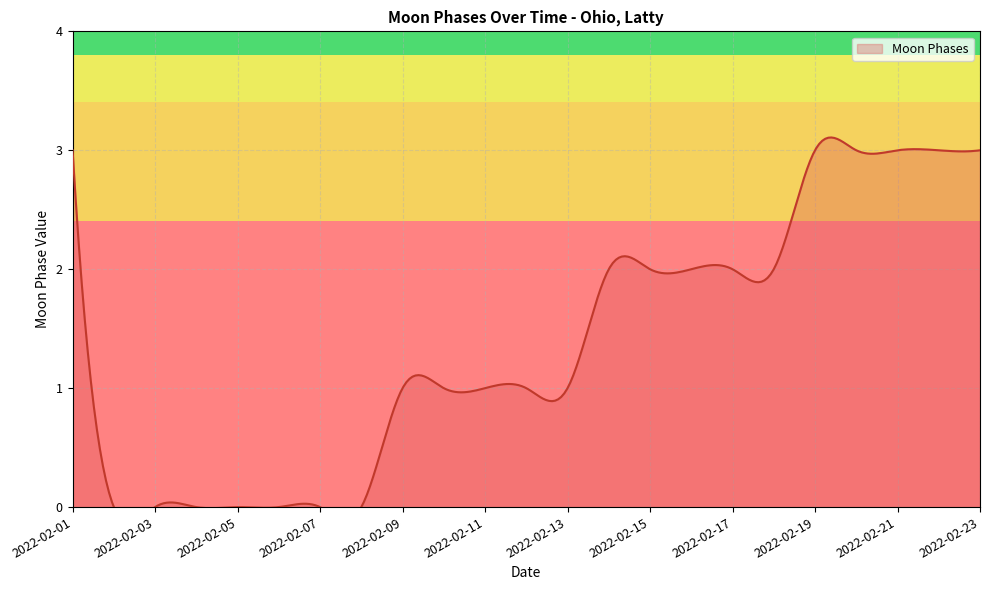

What is the greatest value displayed?

3